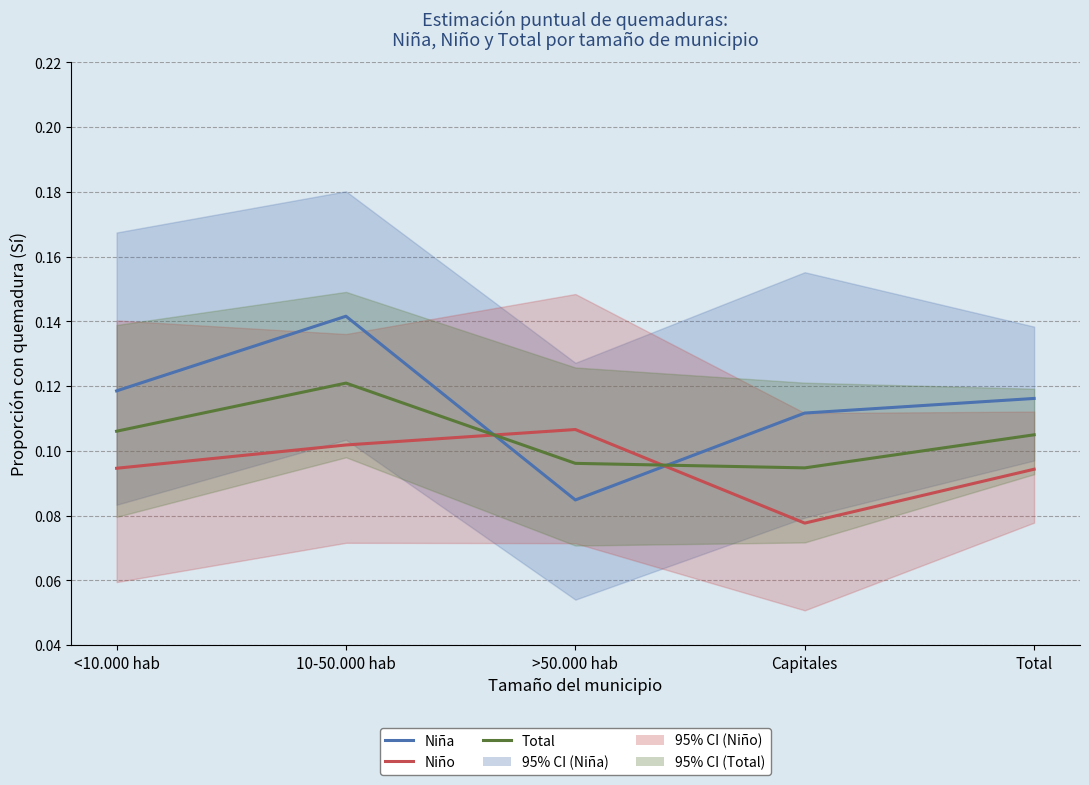

What position from the right is Total?

1